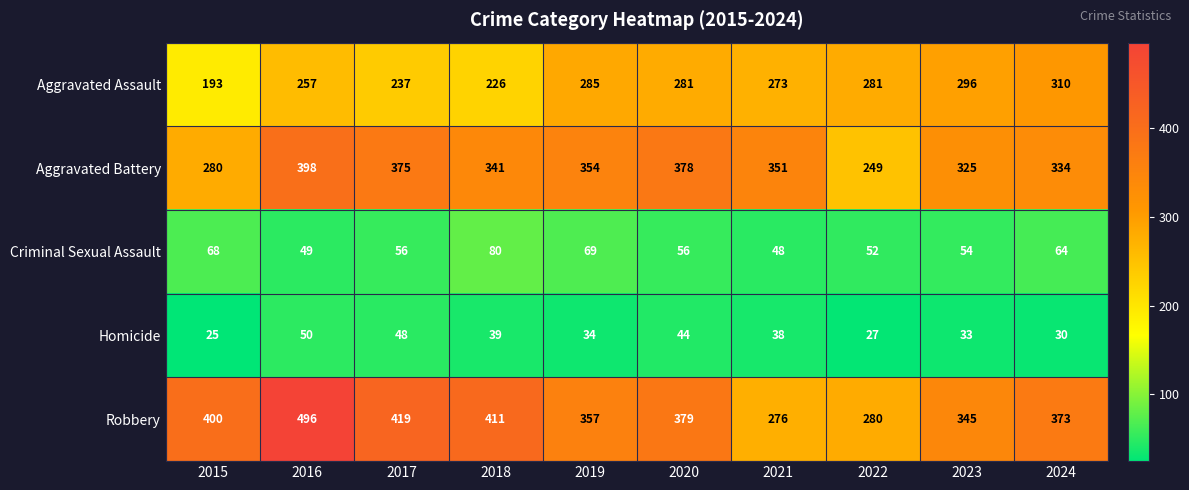

What is the difference between the maximum and minimum values in the Aggravated Battery series?

149